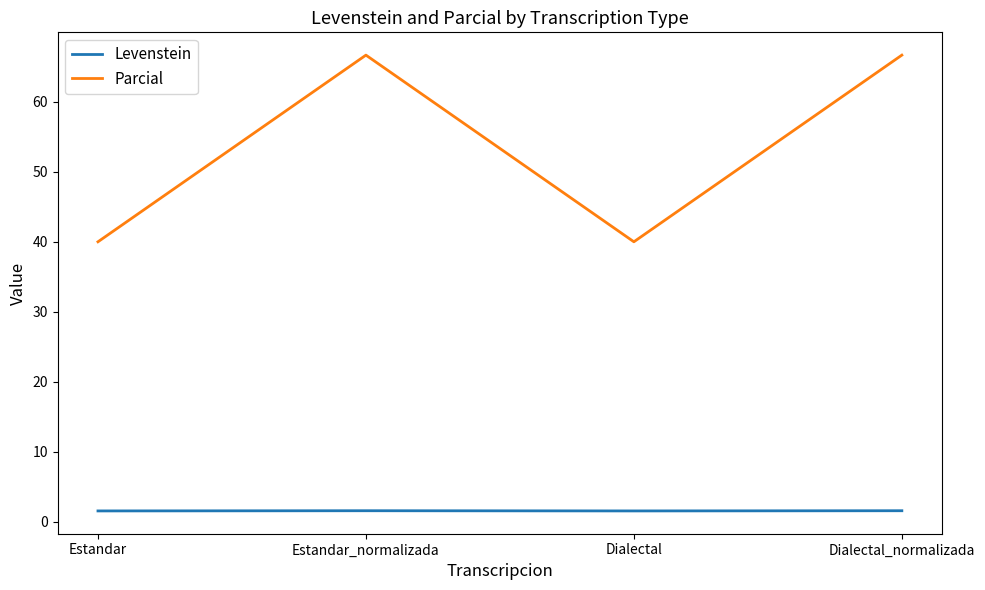

What is the lowest value of the Parcial series?

40.0